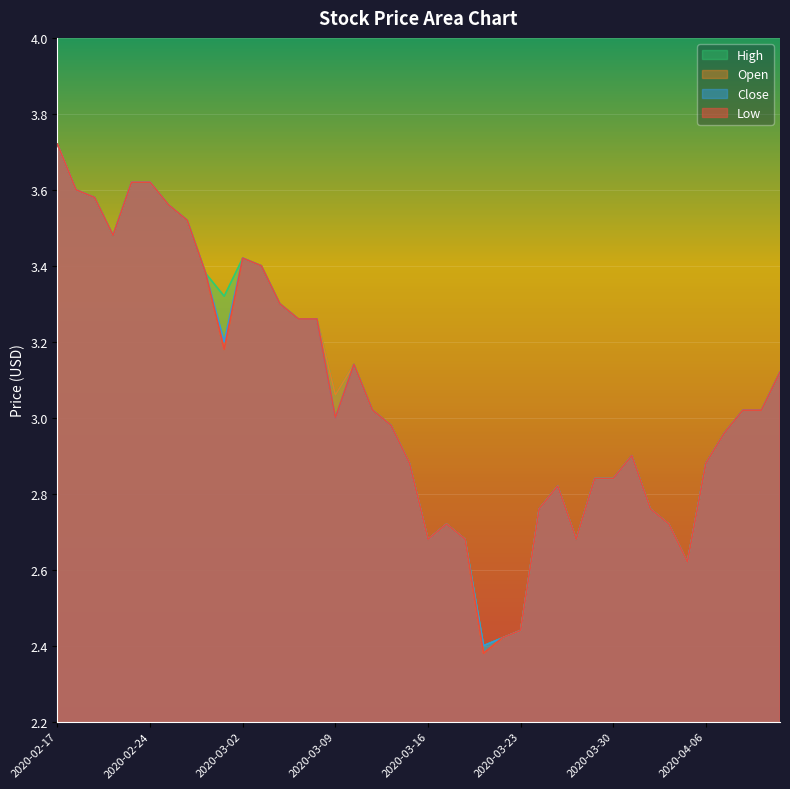

At which label does Open first exceed 3?

2020-02-17